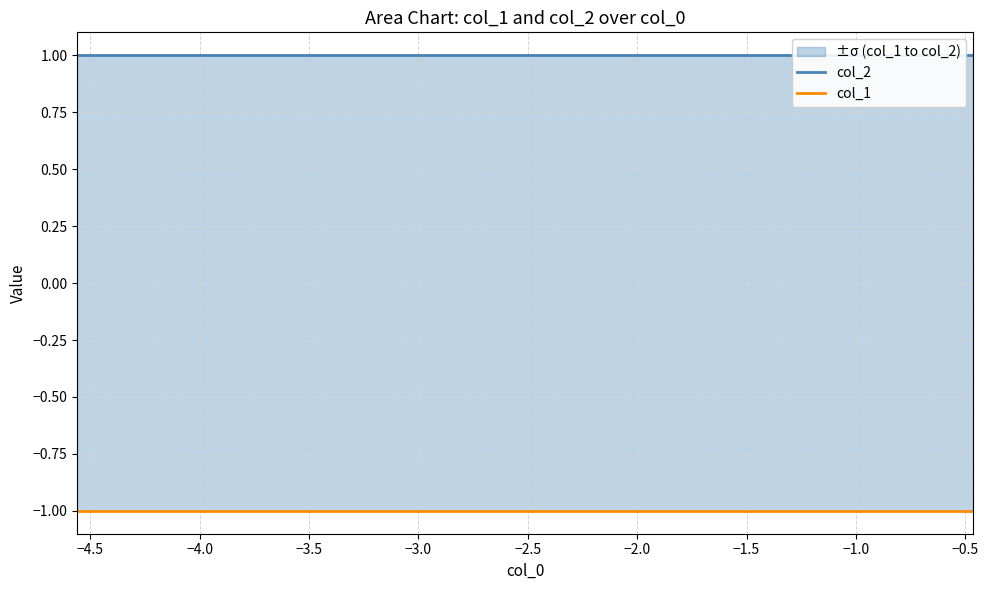

What is the highest value of the col_2 series?

1